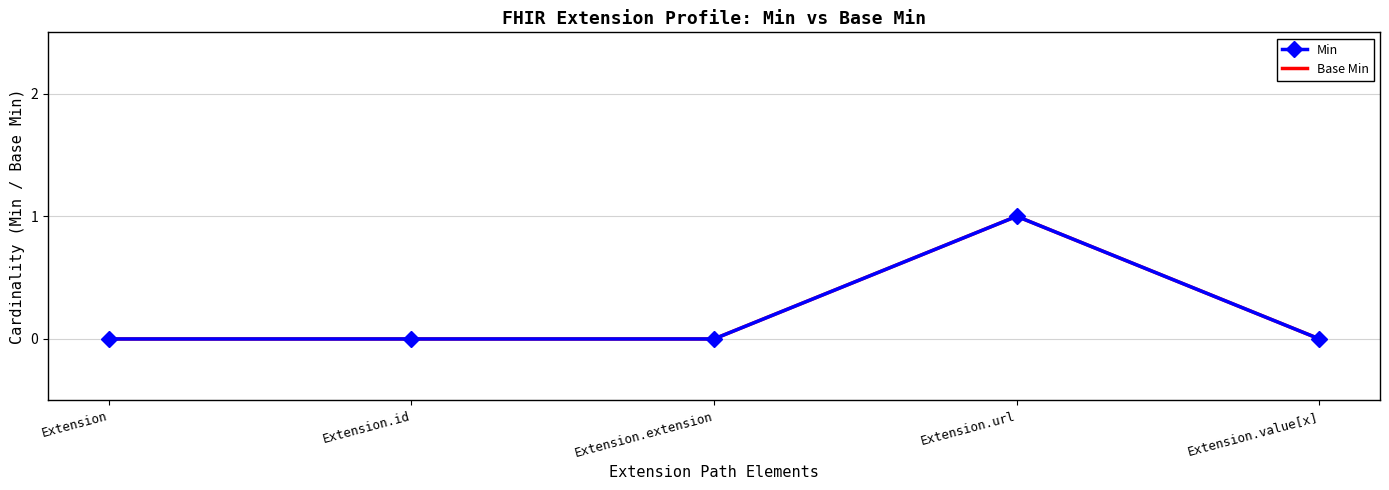

Reading left to right, transcribe all the data shown in this chart.

Min: Extension=0	Extension.id=0	Extension.extension=0	Extension.url=1	Extension.value[x]=0
Base Min: Extension=0	Extension.id=0	Extension.extension=0	Extension.url=1	Extension.value[x]=0